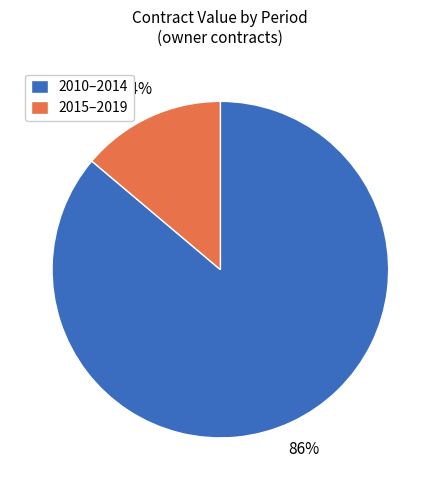

How many segments does this pie chart have?

2